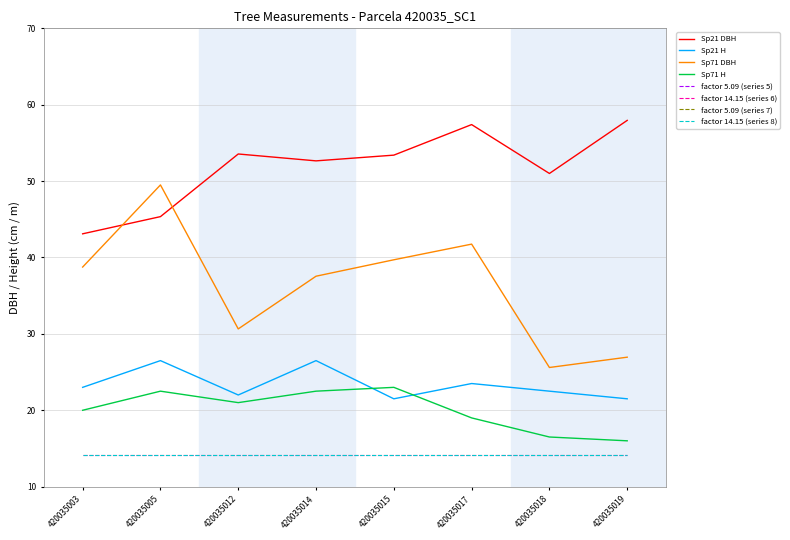

Which has a higher value, 420035014 or 420035019?

420035019